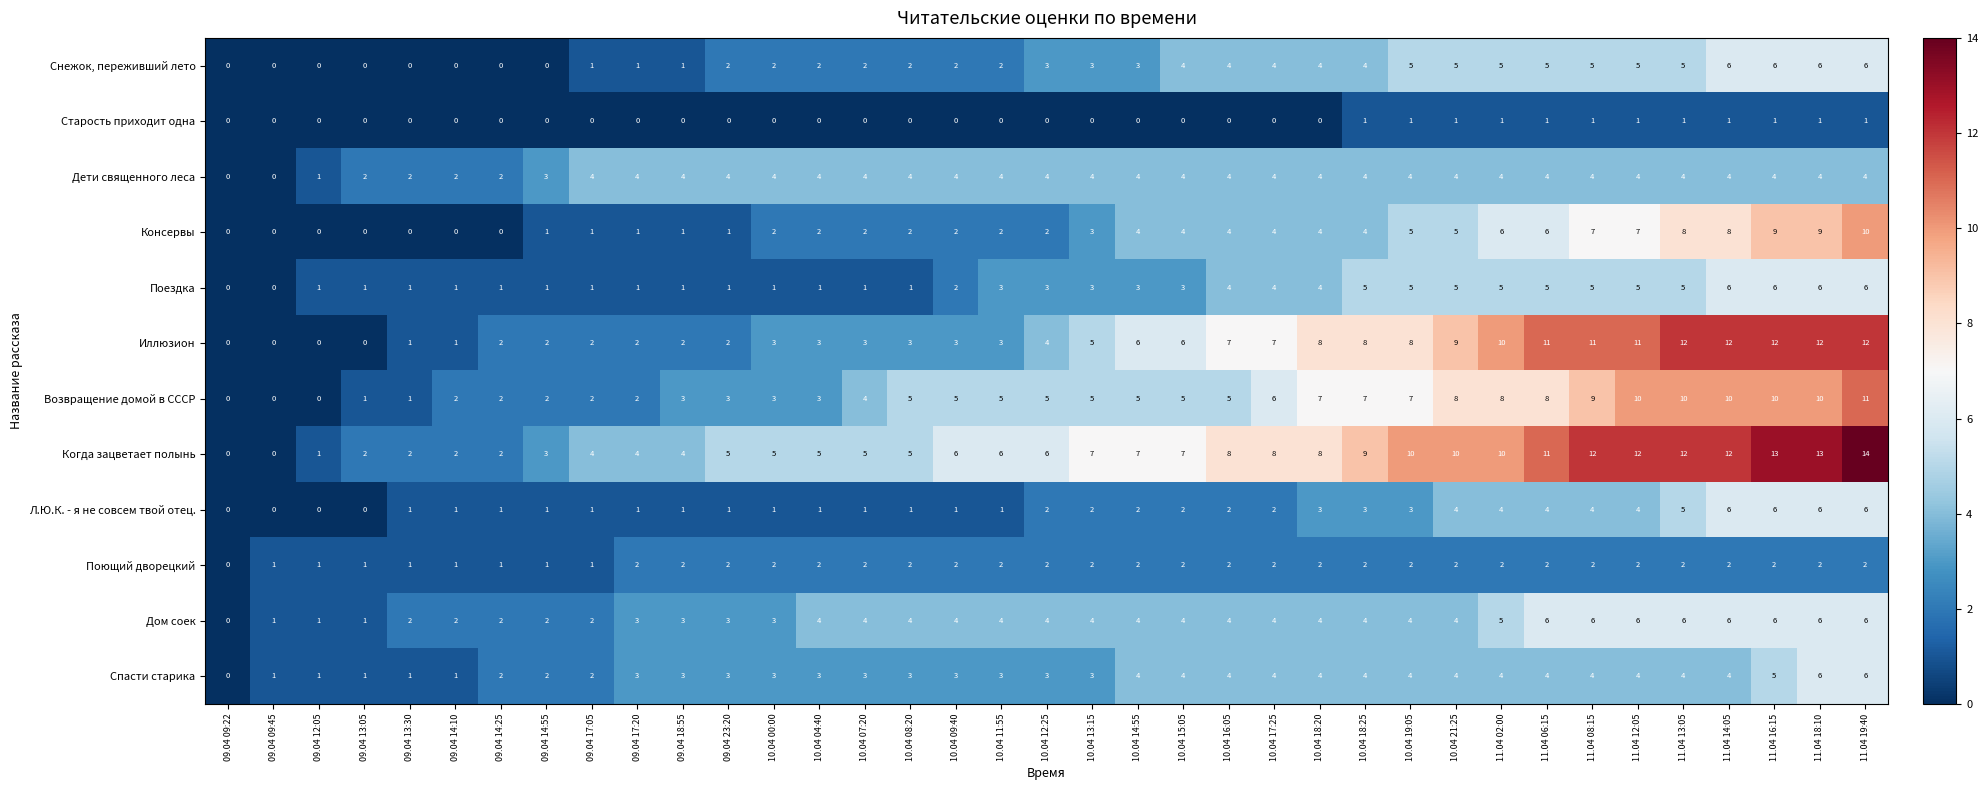

Which category has the highest value across all series?

11.04 19:40